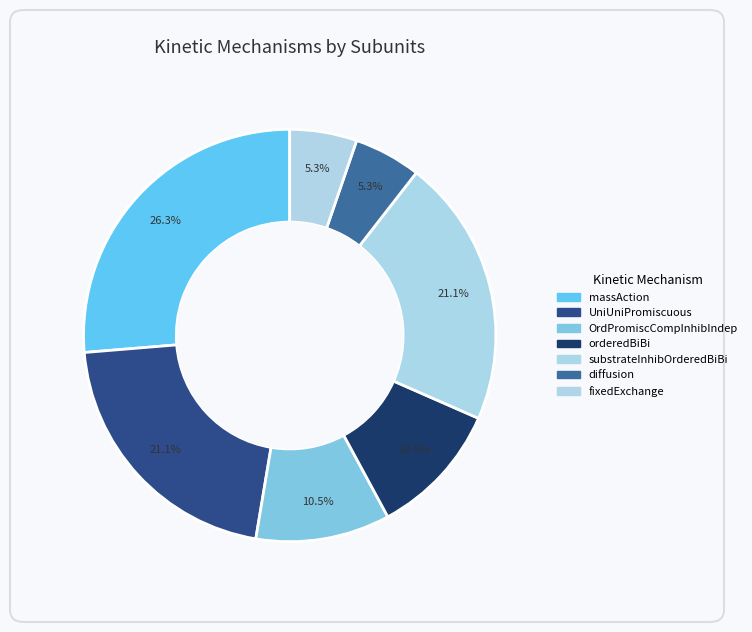

To the nearest percent, what portion does substrateInhibOrderedBiBi represent?

21%